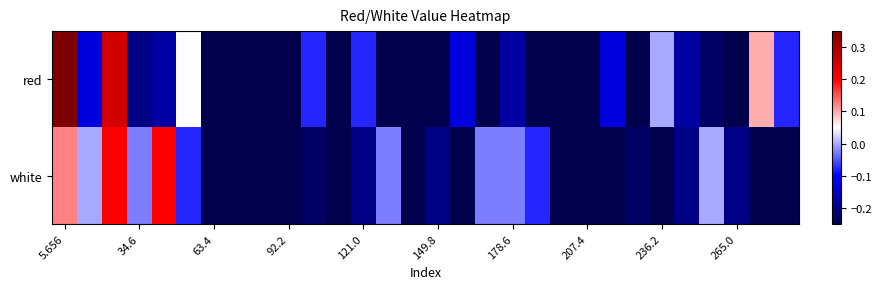

Reading right to left, transcribe all the data shown in this chart.

red: -0.1	0.1	-0.2	-0.2	-0.2	-0.0	-0.2	-0.1	-0.2	-0.2	-0.2	-0.2	-0.2	-0.1	-0.2	-0.2	-0.2	-0.1	-0.2	-0.1	-0.2	-0.2	-0.2	-0.2	0.0	-0.2	-0.2	0.2	-0.1	0.3
white: -0.2	-0.2	-0.2	-0.0	-0.2	-0.2	-0.2	-0.2	-0.2	-0.2	-0.1	-0.0	-0.0	-0.2	-0.2	-0.2	-0.0	-0.2	-0.2	-0.2	-0.2	-0.2	-0.2	-0.2	-0.1	0.2	-0.0	0.2	-0.0	0.1